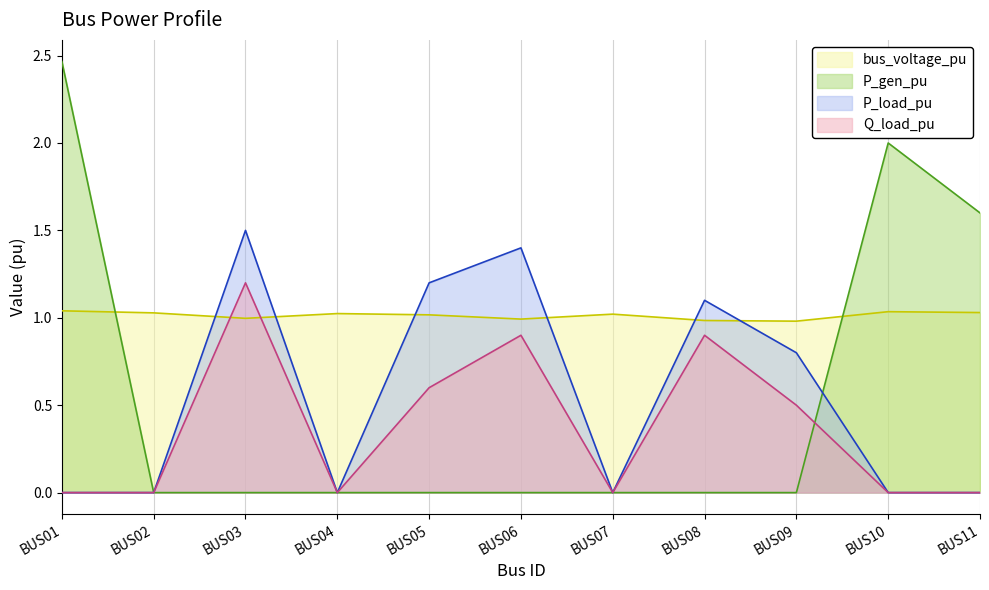

Reading right to left, what are all the values shown in this chart?

bus_voltage_pu: 1.0	1.0	1.0	1.0	1.0	1.0	1.0	1.0	1.0	1.0	1.0
P_gen_pu: 1.6	2.0	0.0	0.0	0.0	0.0	0.0	0.0	0.0	0.0	2.5
P_load_pu: 0.0	0.0	0.8	1.1	0.0	1.4	1.2	0.0	1.5	0.0	0.0
Q_load_pu: 0.0	0.0	0.5	0.9	0.0	0.9	0.6	0.0	1.2	0.0	0.0